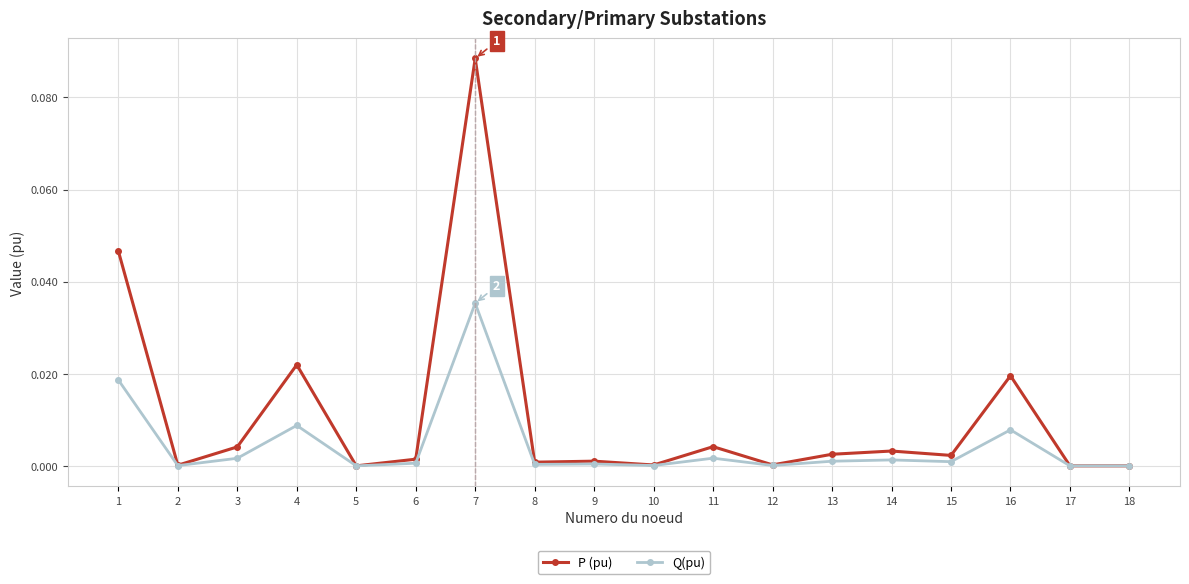

List the series in order of their peak value, highest first.

P (pu), Q(pu)